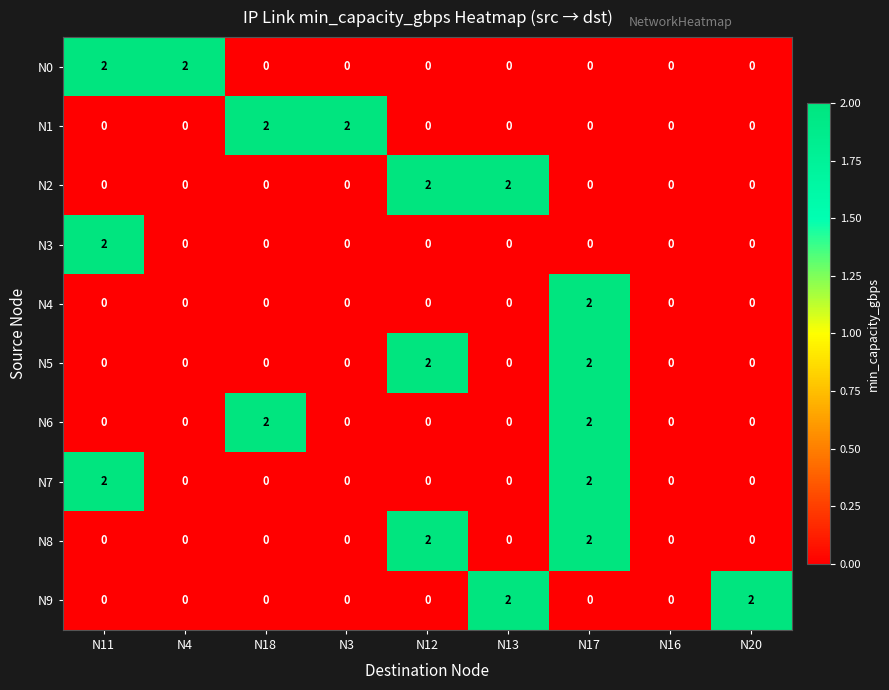

How many values in the N7 series exceed 0?

2